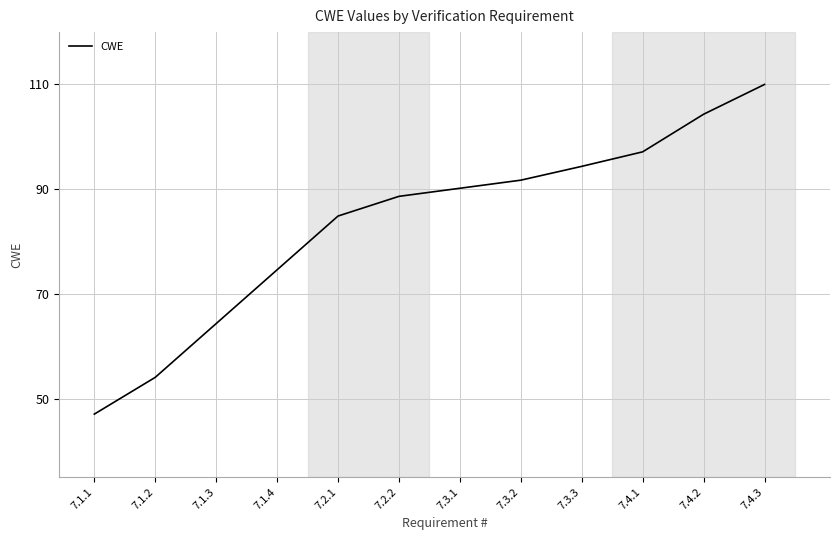

What is the smallest value displayed?

47.0